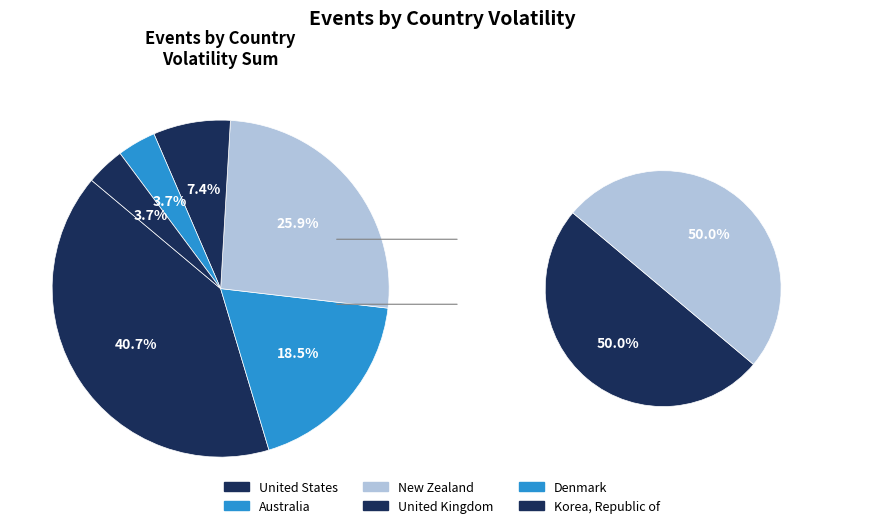

Does Denmark represent more than half of the total?

No